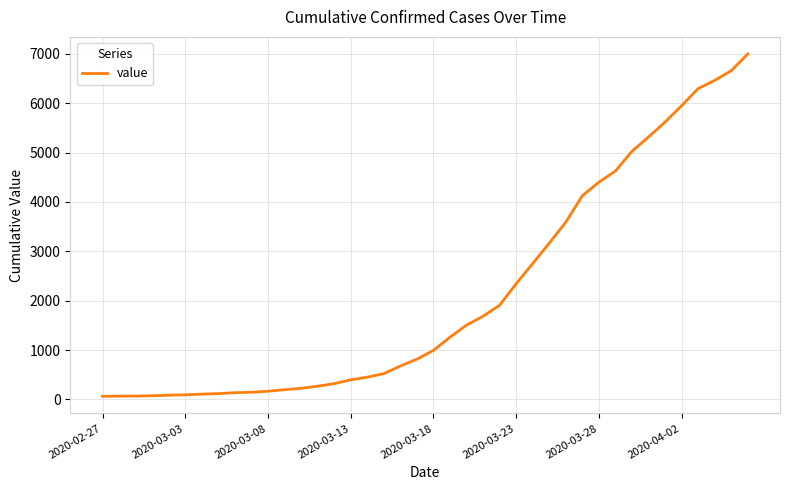

What is the greatest value displayed?

6995